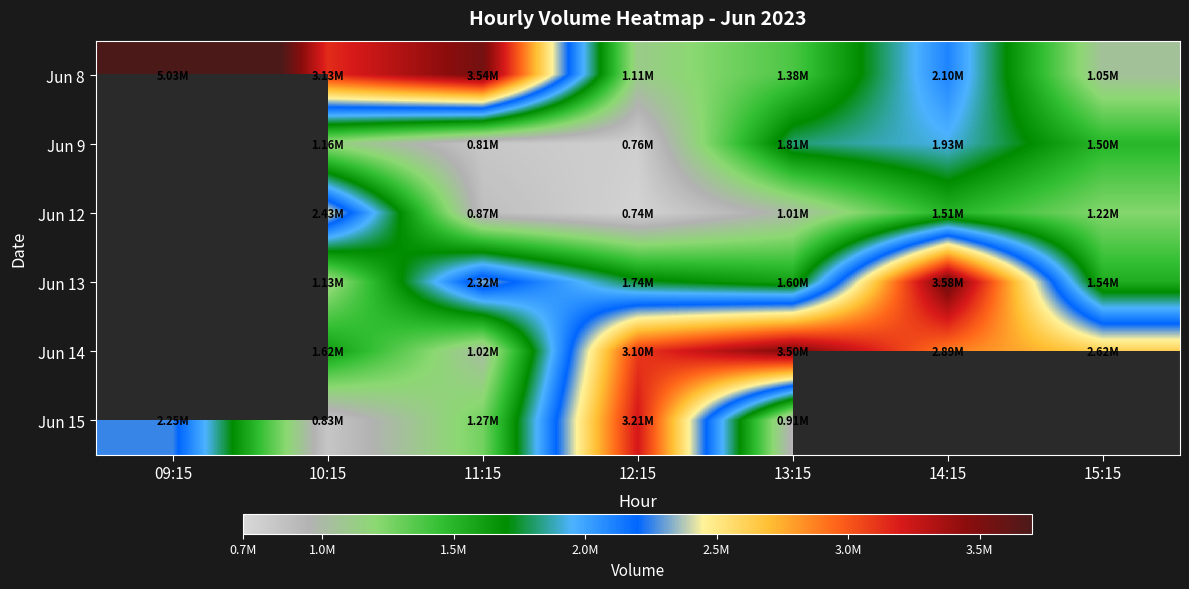

Count the Jun 12 values in the range 871179 to 1512135.

4